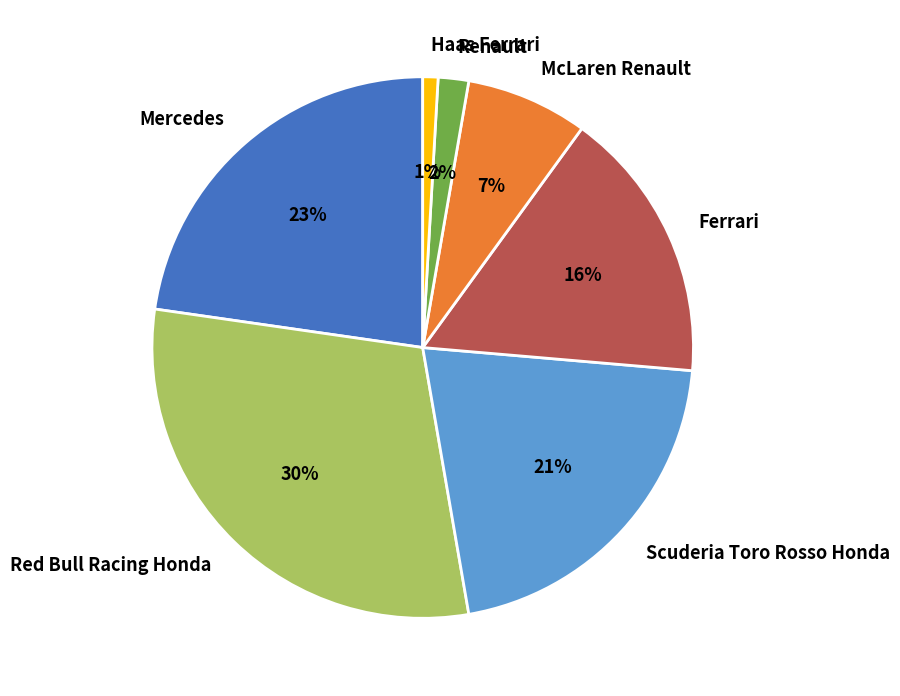

How many slices are in this pie chart?

7